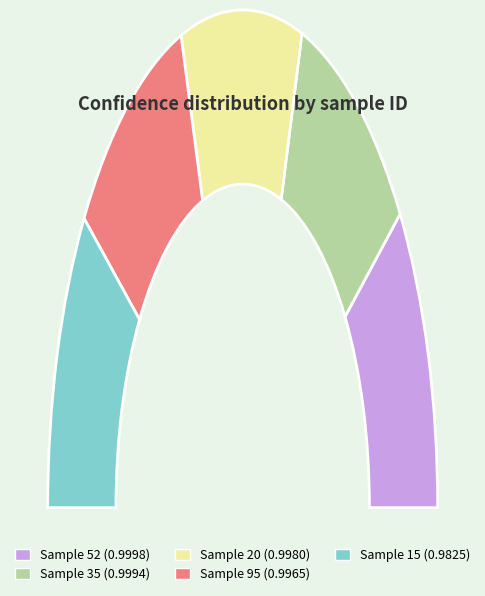

What percentage is the 52 slice, to the nearest percent?

20%